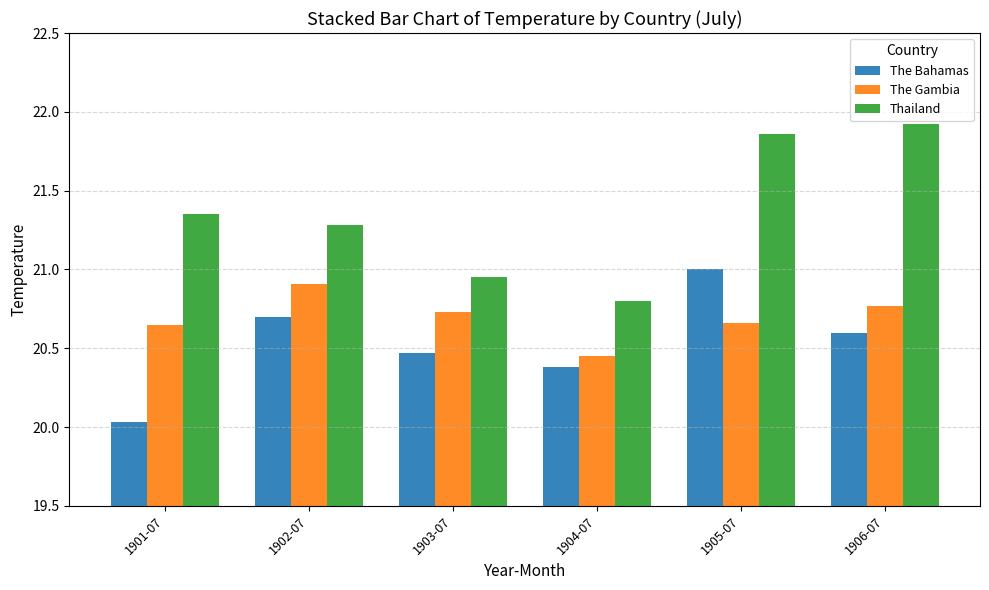

How many distinct data groups are displayed?

3